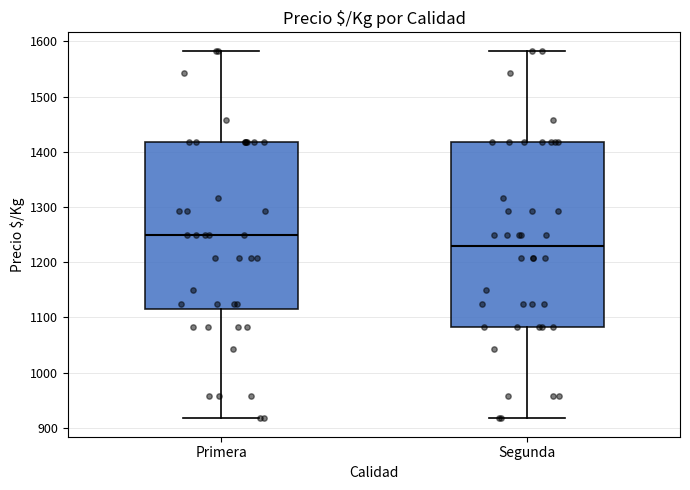

Reading left to right, transcribe this box plot: for each box, give where its median line is, the range the box spans, and where its two whiskers end, as read against the y-axis. The values are not printed on the chart, so give them approximately, as read against the axis.

Primera: median 1250, box 1110 to 1420, whiskers 920 to 1580
Segunda: median 1230, box 1080 to 1420, whiskers 920 to 1580